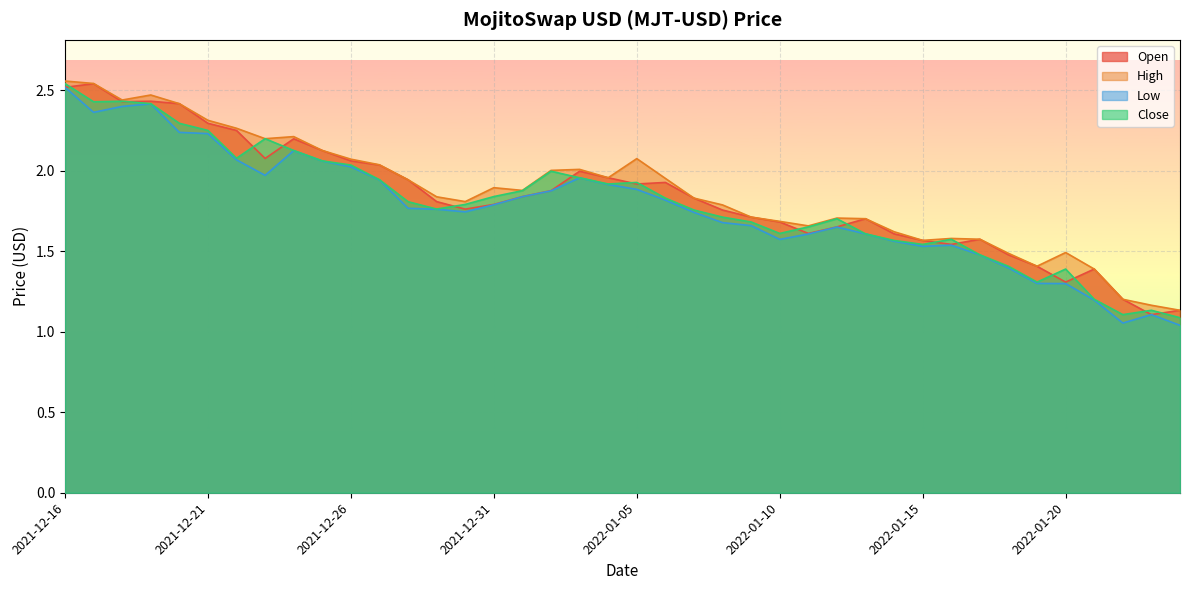

What is the smallest value displayed?

1.0